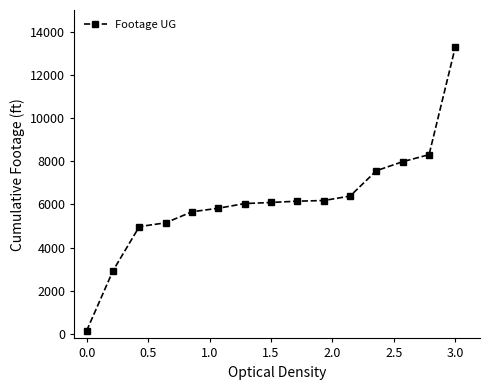

What is the average value?

6180